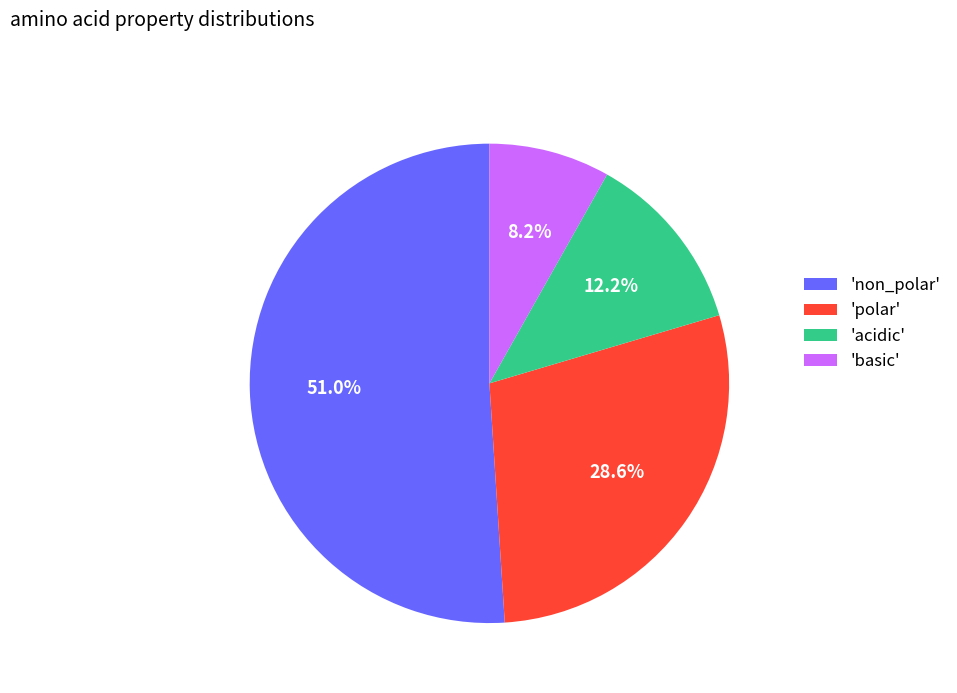

Rank the categories by value from highest to lowest.

'non_polar', 'polar', 'acidic', 'basic'